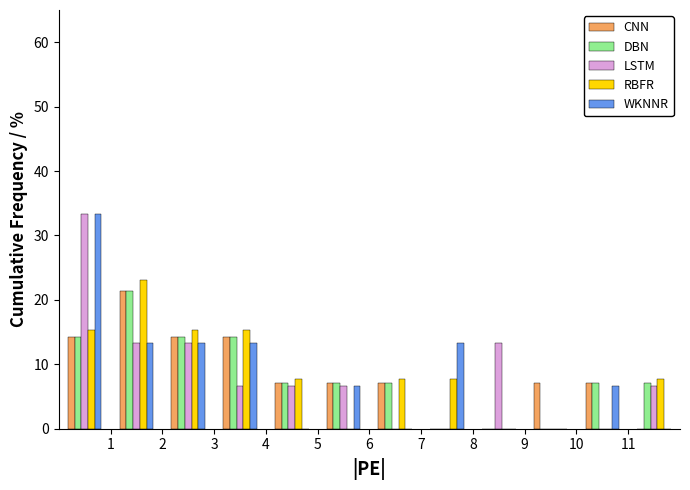

Reading left to right, list every range on the x-axis with the height of the bar of each series over it. The values are not printed on the chart, so give them approximately, as read against the axis.

0 to 1: CNN=14	DBN=14	LSTM=33	RBFR=15	WKNNR=33
1 to 2: CNN=21	DBN=21	LSTM=13	RBFR=23	WKNNR=13
2 to 3: CNN=14	DBN=14	LSTM=13	RBFR=15	WKNNR=13
3 to 4: CNN=14	DBN=14	LSTM=7	RBFR=15	WKNNR=13
4 to 5: CNN=7	DBN=7	LSTM=7	RBFR=8	WKNNR=0
5 to 6: CNN=7	DBN=7	LSTM=7	RBFR=0	WKNNR=7
6 to 7: CNN=7	DBN=7	LSTM=0	RBFR=8	WKNNR=0
7 to 8: CNN=0	DBN=0	LSTM=0	RBFR=8	WKNNR=13
8 to 9: CNN=0	DBN=0	LSTM=13	RBFR=0	WKNNR=0
9 to 10: CNN=7	DBN=0	LSTM=0	RBFR=0	WKNNR=0
10 to 11: CNN=7	DBN=7	LSTM=0	RBFR=0	WKNNR=7
11 to 12: CNN=0	DBN=7	LSTM=7	RBFR=8	WKNNR=0